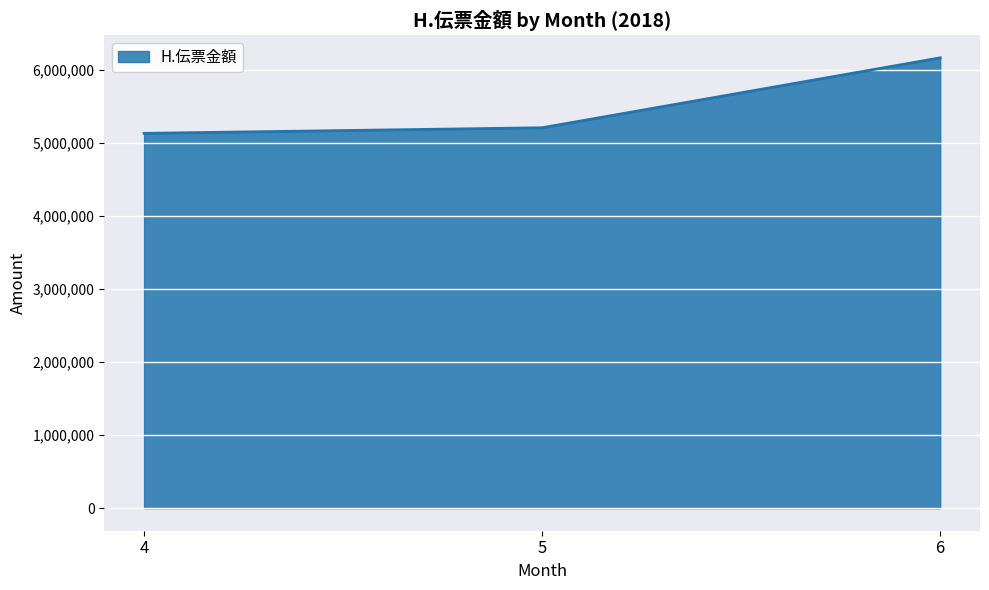

Reading left to right, transcribe all the data shown in this chart.

5130505	5207074	6163878